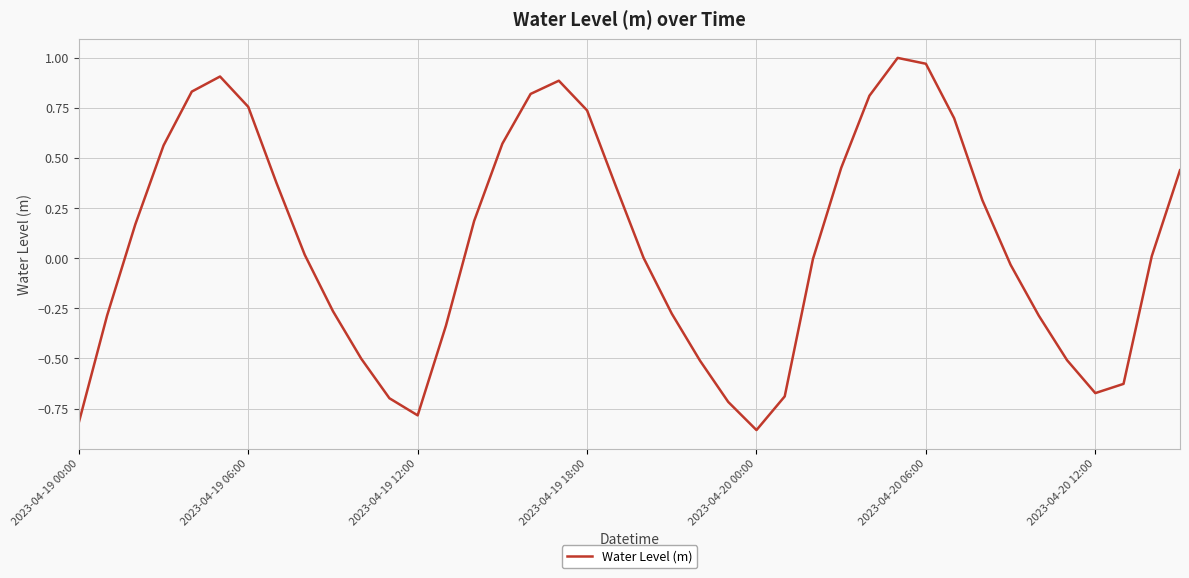

Is this an area chart (filled region under the line)?

No